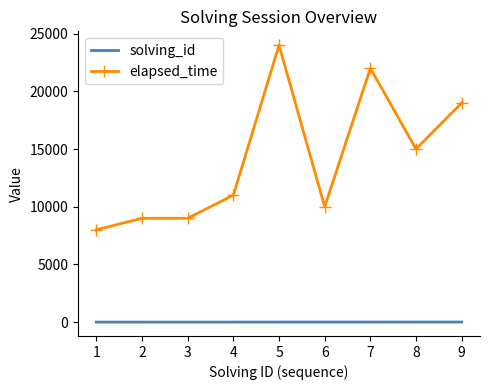

Which series has the largest range (max minus min)?

elapsed_time